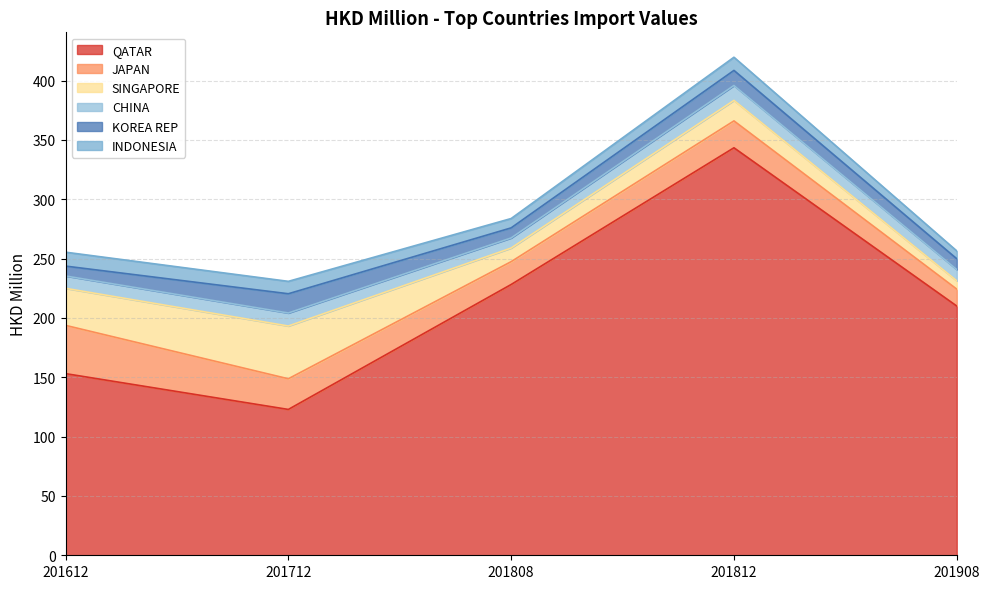

What is the sum of all JAPAN values?

122.6